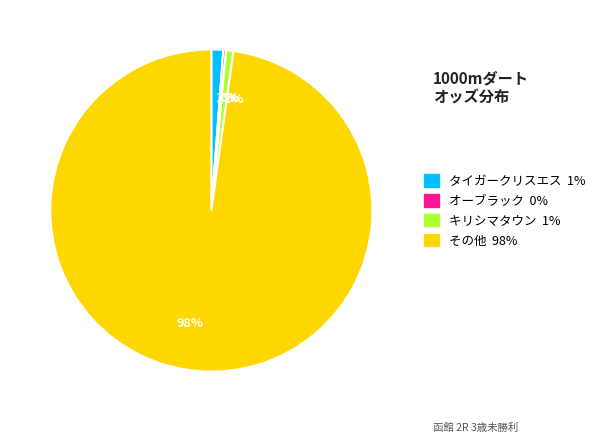

To the nearest percent, what is the difference between the largest and smallest slice percentages?

98%